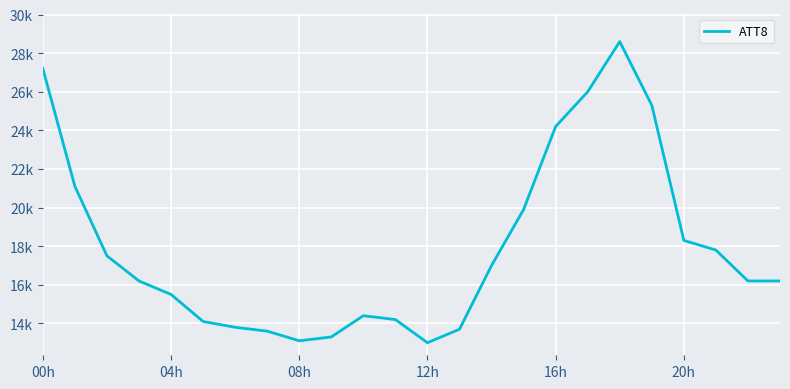

What is the label of the 4th point from the right?

20h